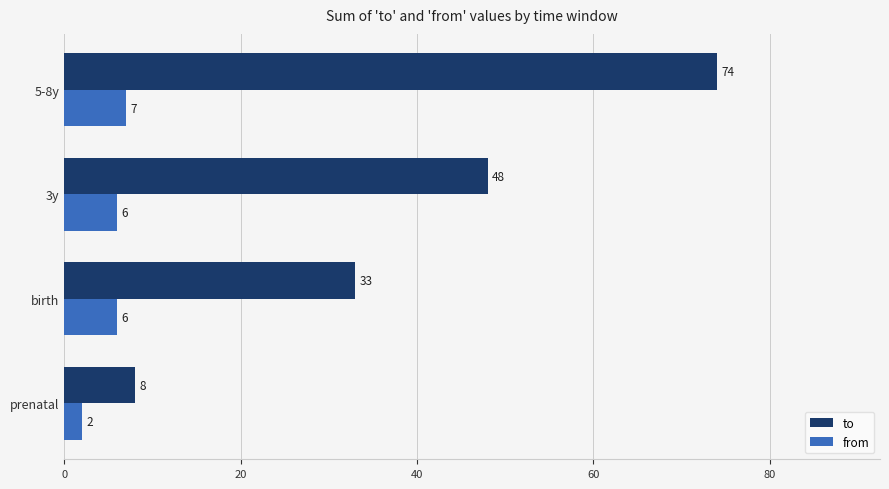

Which series has the widest spread of values?

to